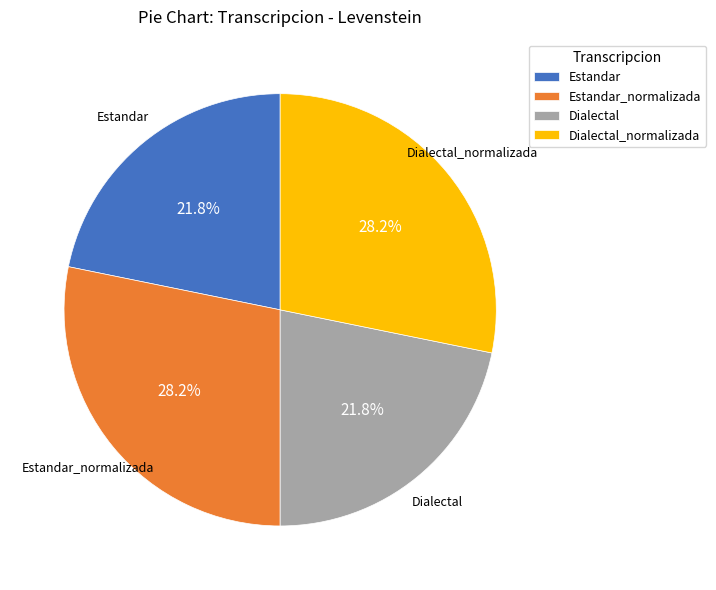

Does any single category account for the majority?

No